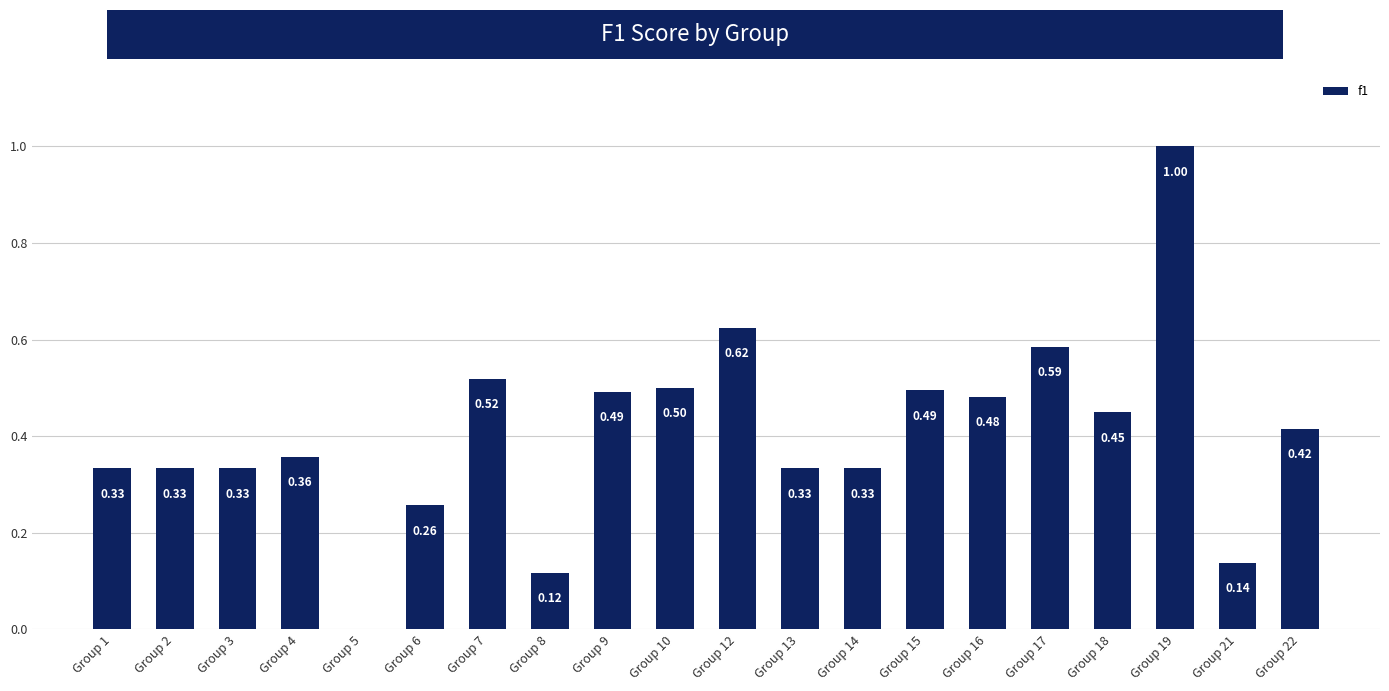

What is the sum of all values?

8.1